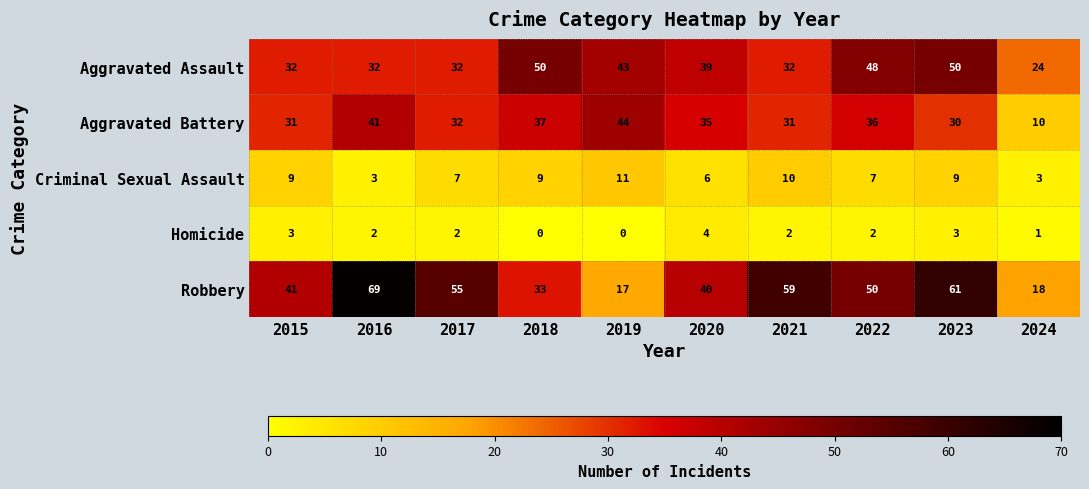

True or false: Aggravated Assault has a value of 32 at 2016.

True